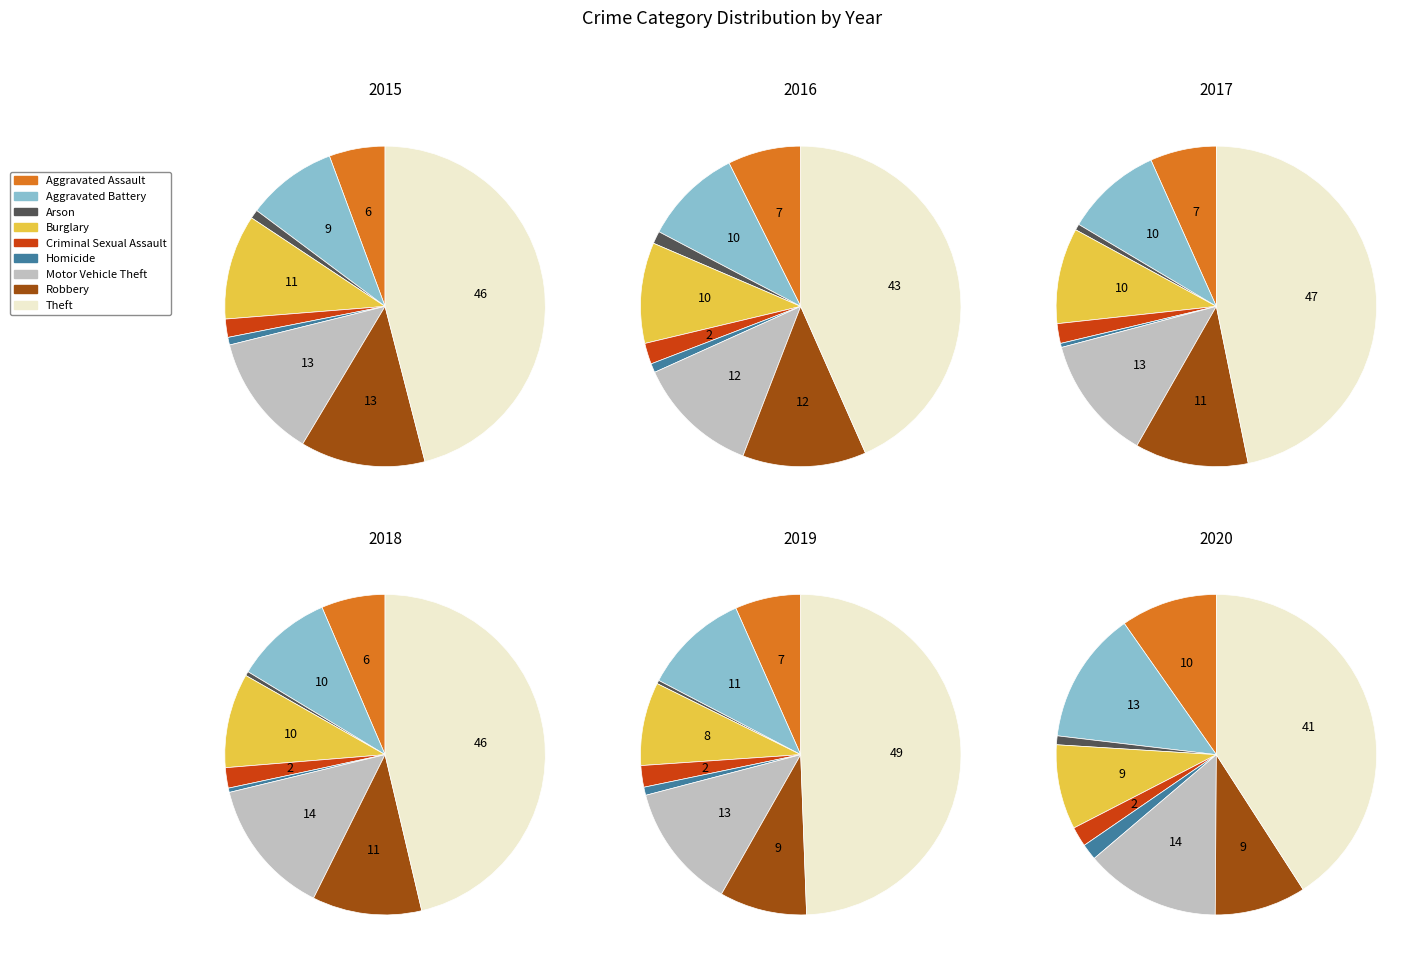

Is there any slice that represents more than half of the pie?

No